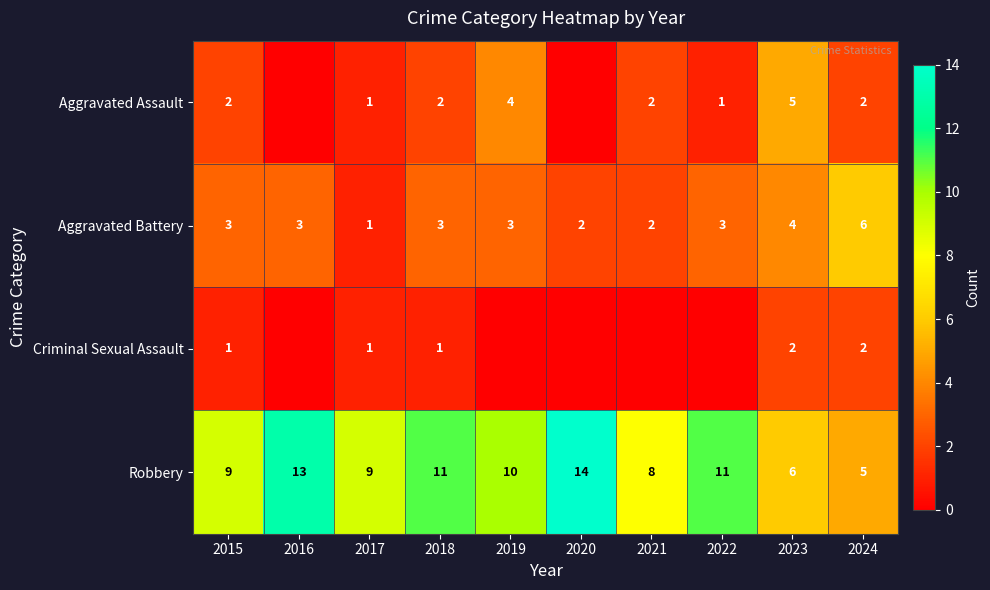

At which label does Robbery first exceed 10?

2016